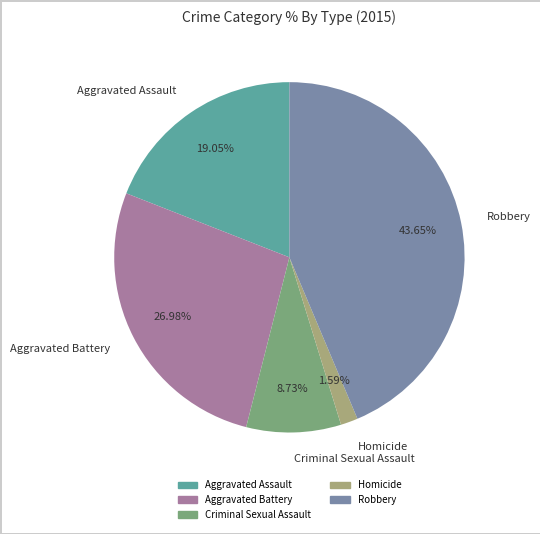

Rank the categories by value from highest to lowest.

Robbery, Aggravated Battery, Aggravated Assault, Criminal Sexual Assault, Homicide